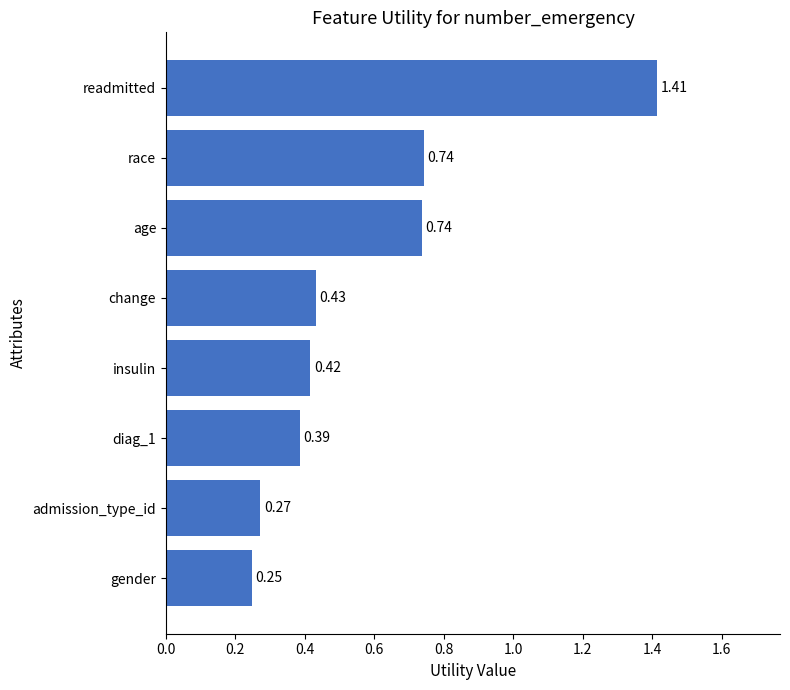

What is the label of the 4th bar from the top?

change